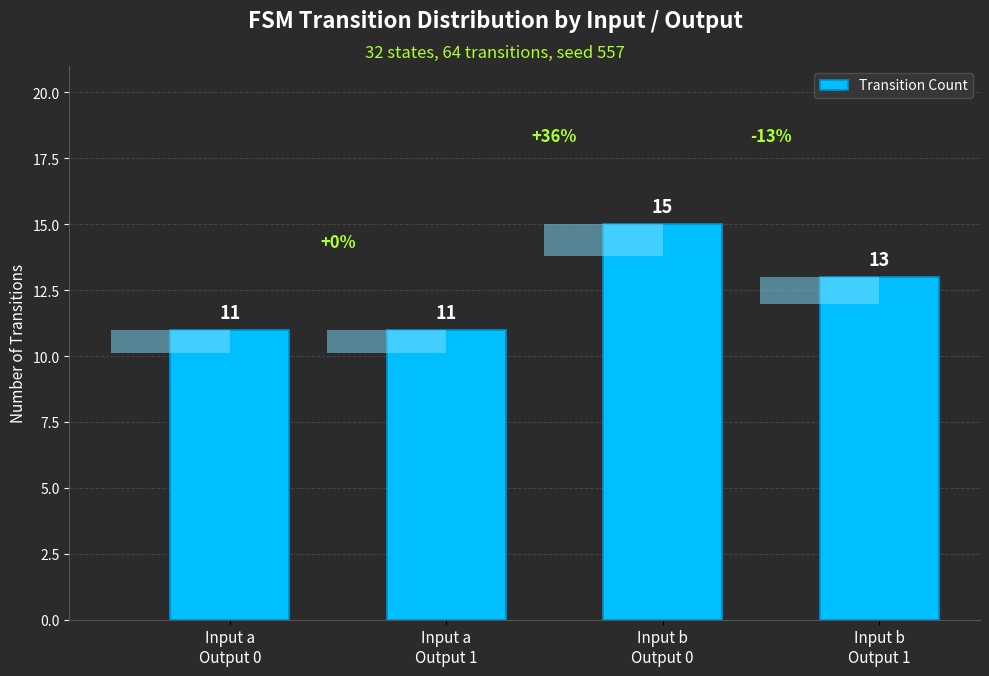

What is the label of the 2nd bar from the left?

Input a
Output 1